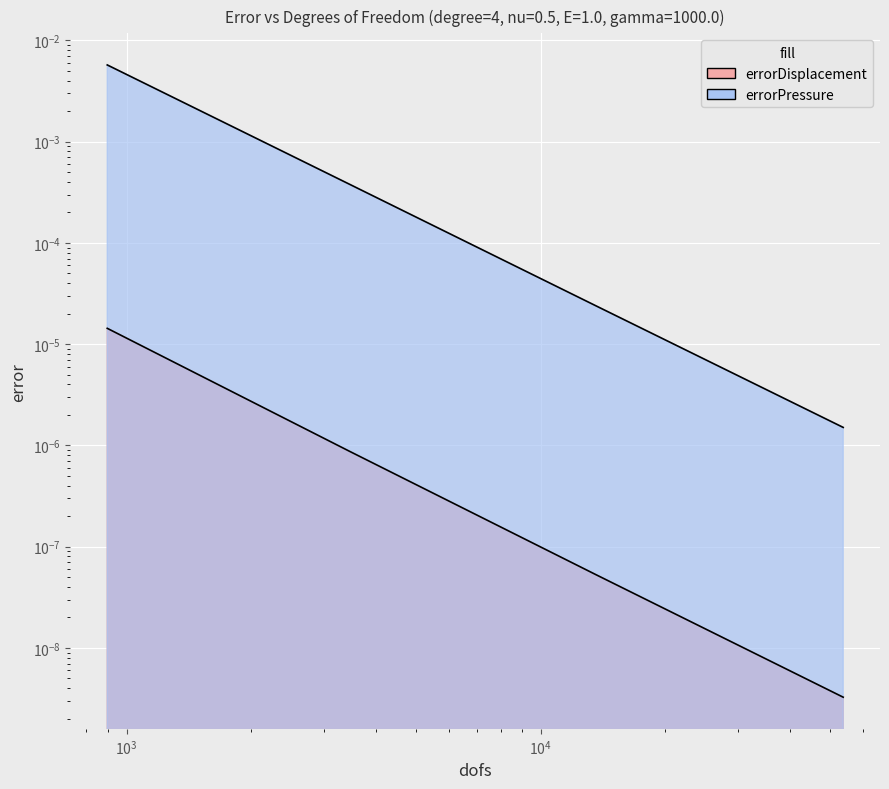

True or false: errorPressure and errorDisplacement cross at least once.

False